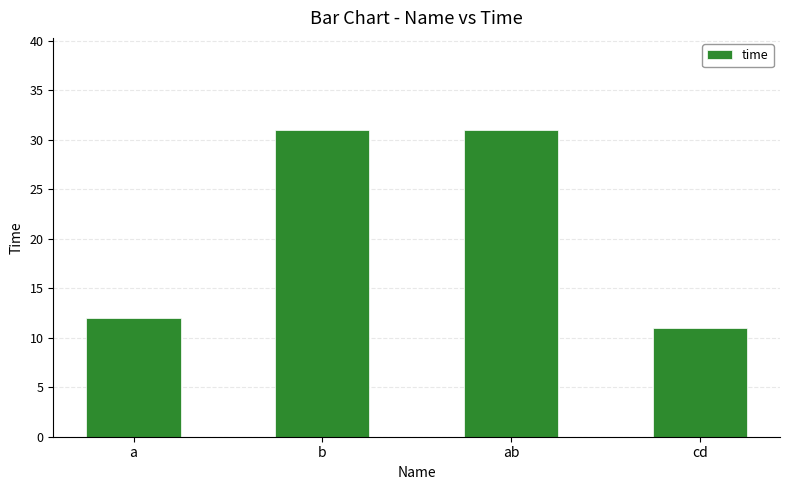

What is the sum of all values?

85